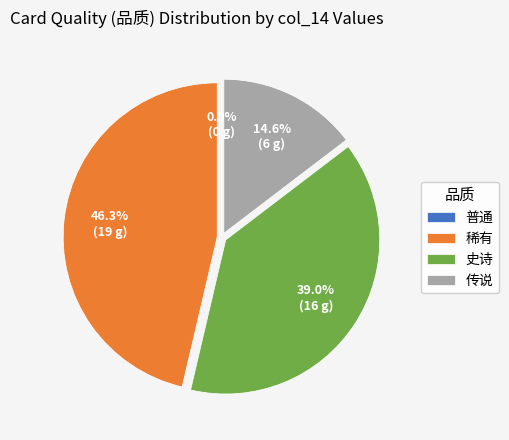

How many segments does this pie chart have?

3